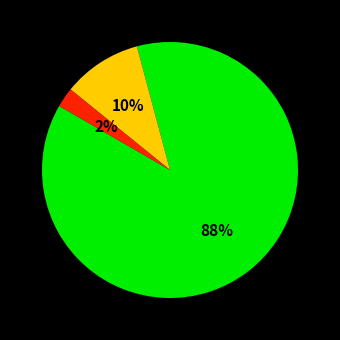

How many slices are in this pie chart?

3